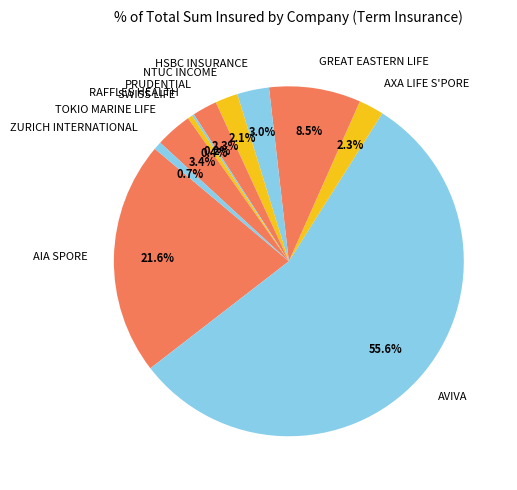

Which category has the biggest portion of the pie?

AVIVA